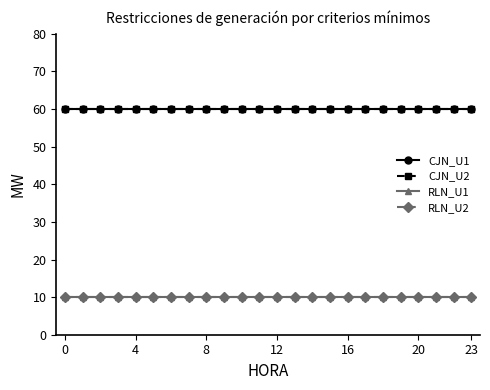

Which series has the largest total across all categories?

CJN_U1